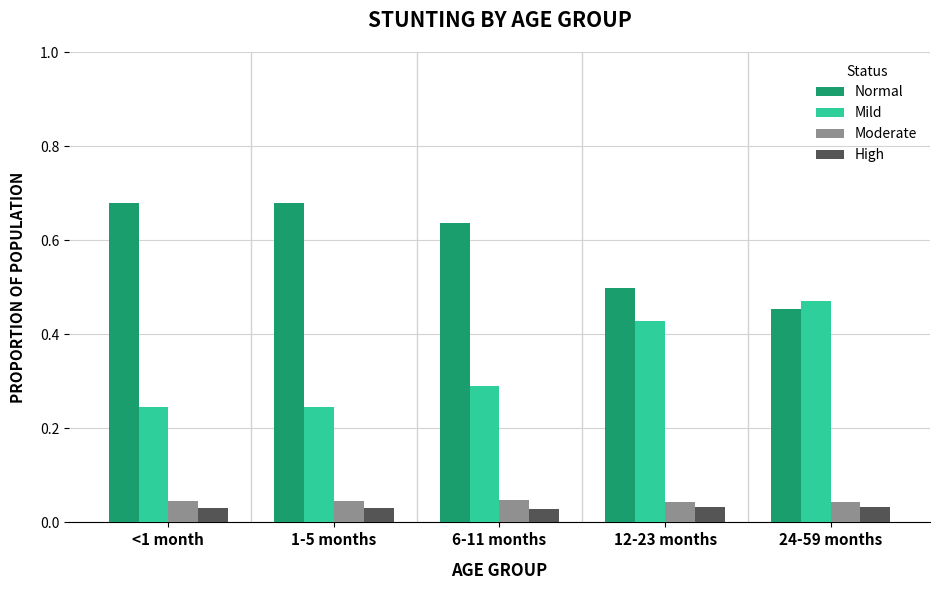

How many High values are between 0 and 1?

5